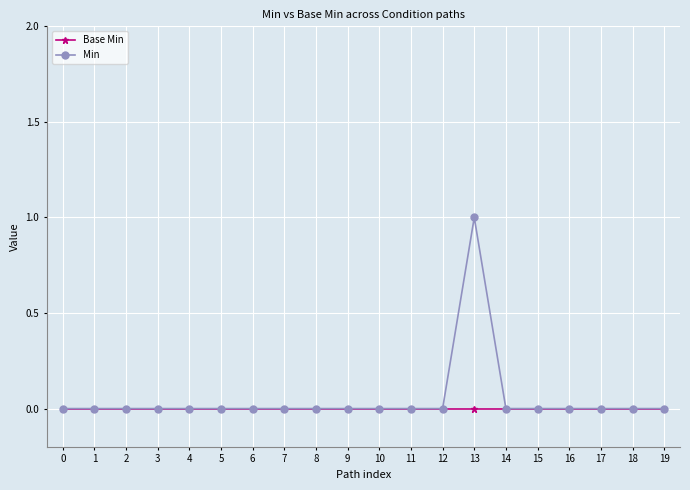

Reading left to right, list all the values displayed in this chart.

Base Min: 0=0	1=0	2=0	3=0	4=0	5=0	6=0	7=0	8=0	9=0	10=0	11=0	12=0	13=0	14=0	15=0	16=0	17=0	18=0	19=0
Min: 0=0	1=0	2=0	3=0	4=0	5=0	6=0	7=0	8=0	9=0	10=0	11=0	12=0	13=1	14=0	15=0	16=0	17=0	18=0	19=0